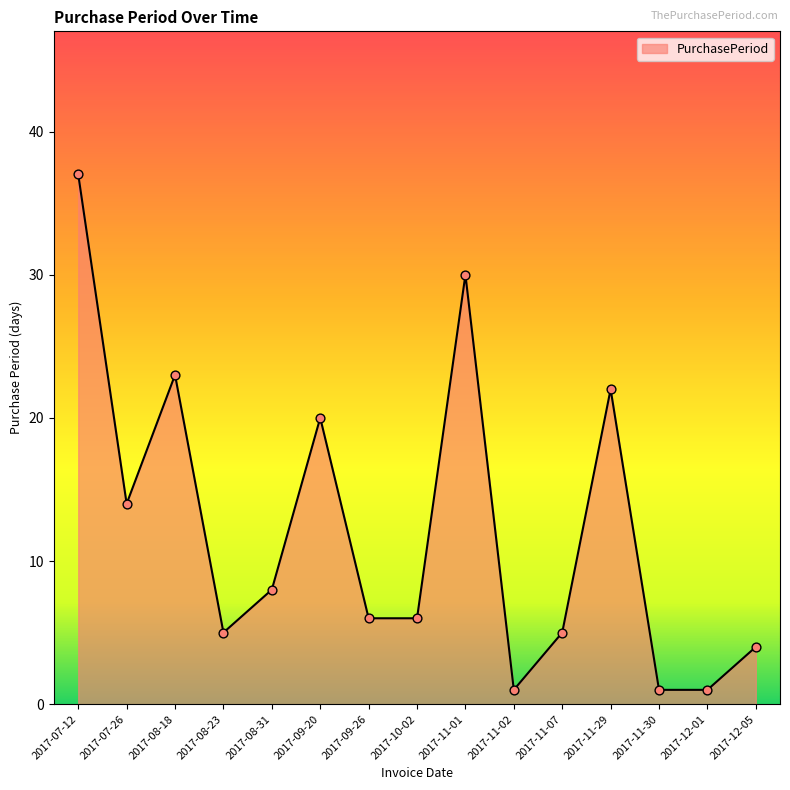

What is the change in value from 2017-12-01 to 2017-12-05?

+3